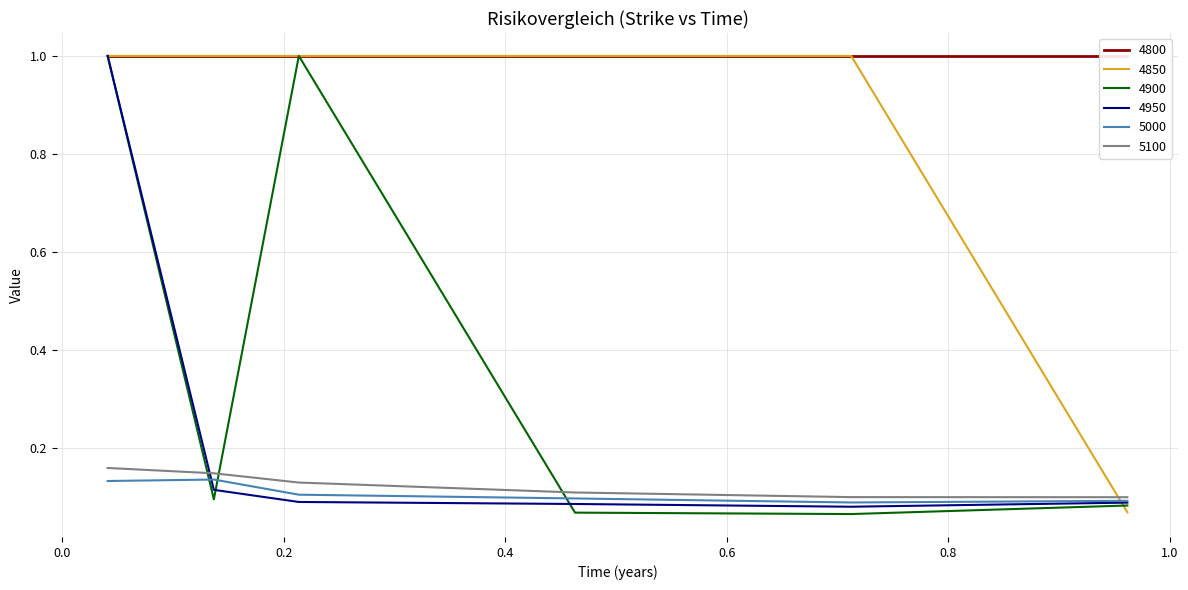

What is the maximum value for 5100?

0.2